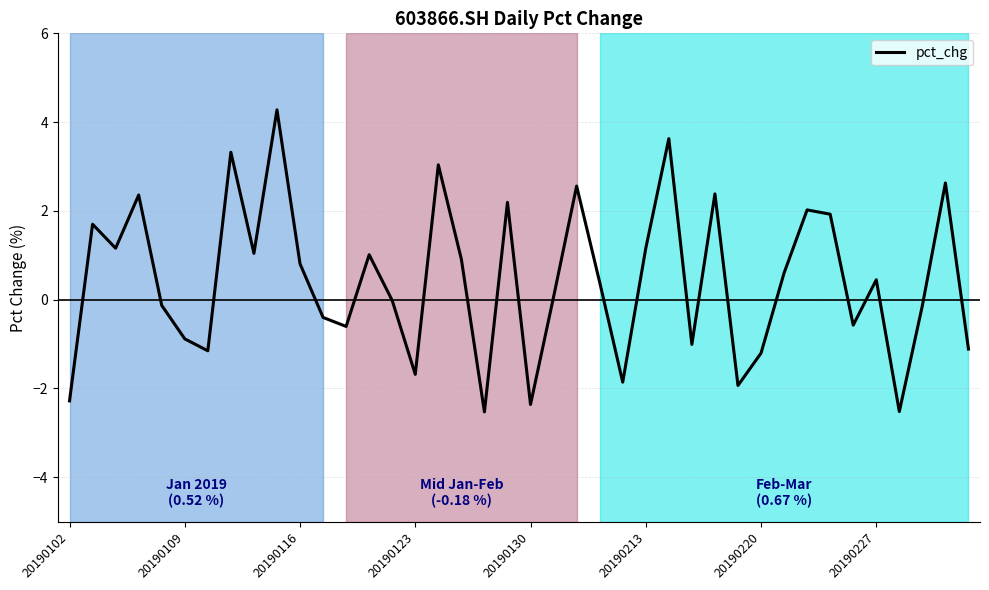

What is the difference between the maximum and minimum values?

6.8